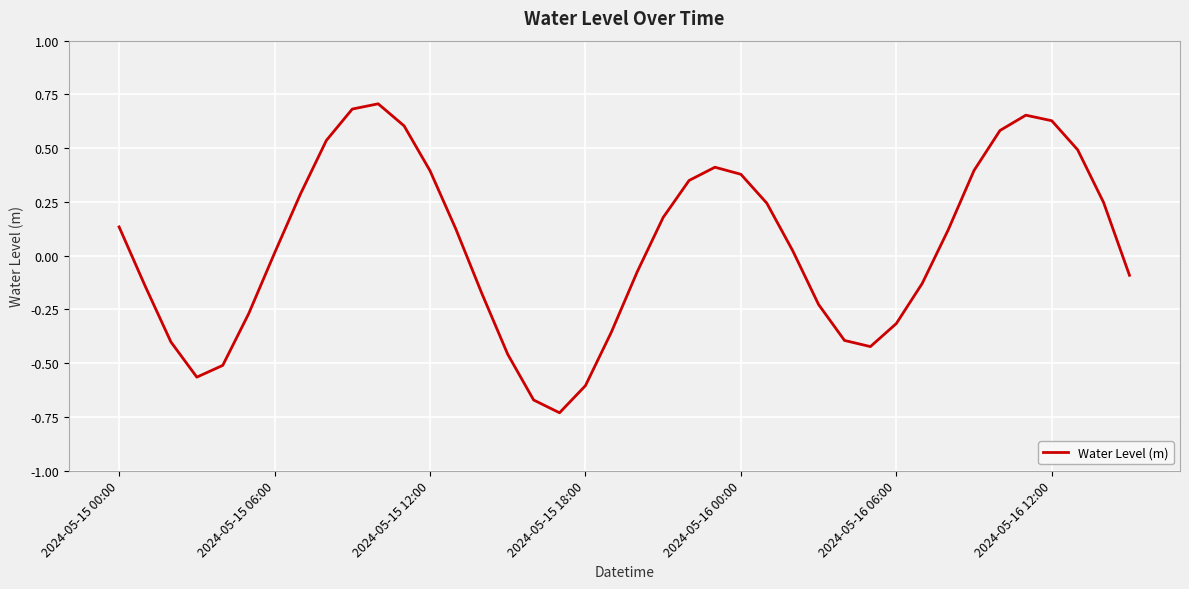

Reading left to right, list all the values displayed in this chart.

0.1	-0.1	-0.4	-0.6	-0.5	-0.3	0.0	0.3	0.5	0.7	0.7	0.6	0.4	0.1	-0.2	-0.5	-0.7	-0.7	-0.6	-0.4	-0.1	0.2	0.3	0.4	0.4	0.2	0.0	-0.2	-0.4	-0.4	-0.3	-0.1	0.1	0.4	0.6	0.7	0.6	0.5	0.2	-0.1